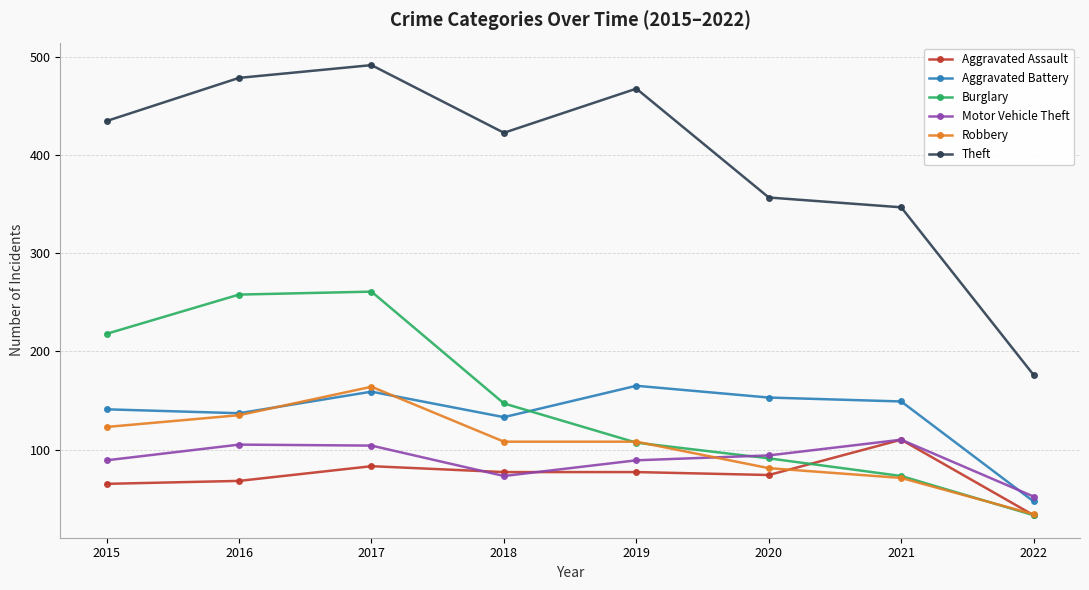

What are all the series names shown in the legend?

Aggravated Assault, Aggravated Battery, Burglary, Motor Vehicle Theft, Robbery, Theft